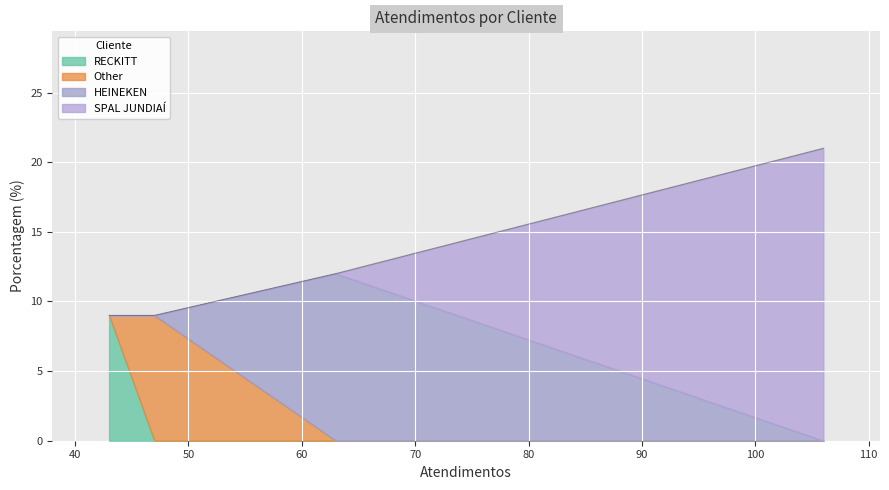

Which label corresponds to the smallest value in the chart?

Other